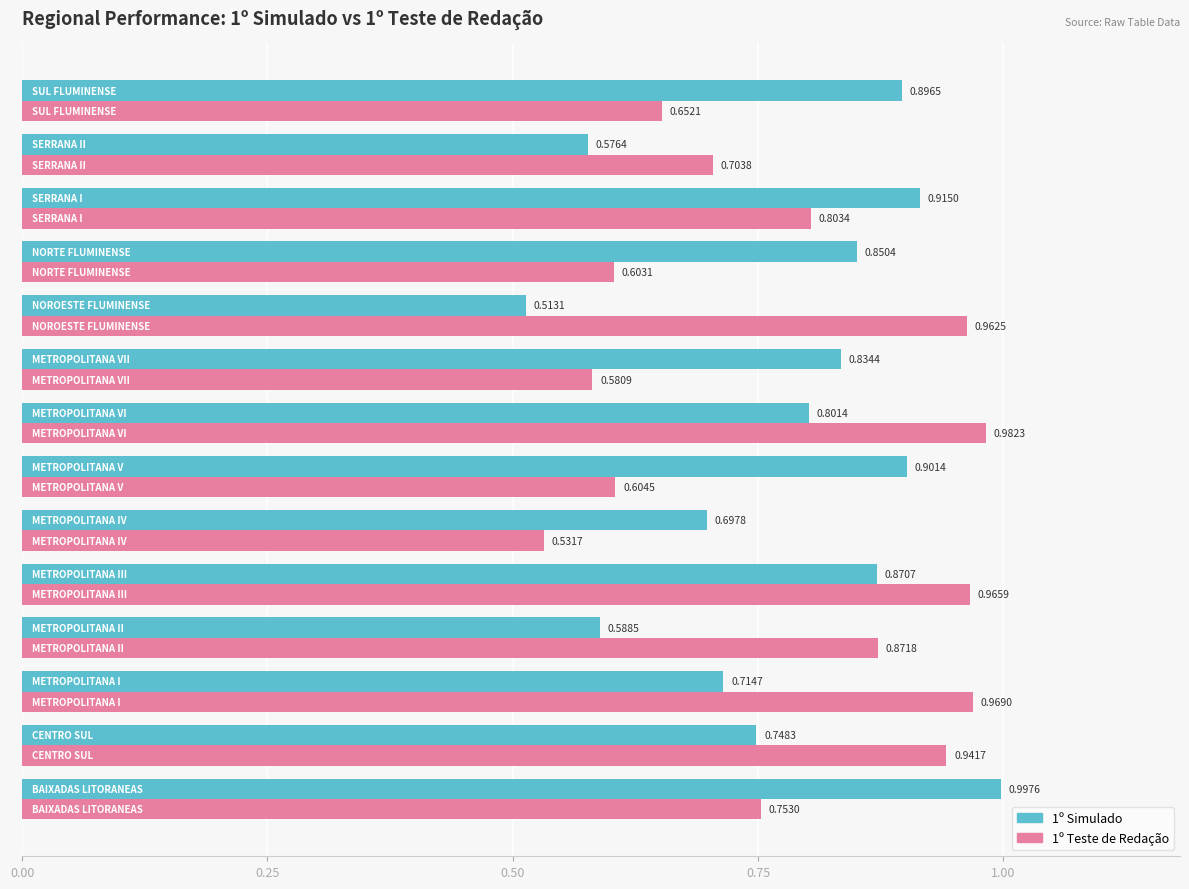

Which series has the widest spread of values?

1º Simulado